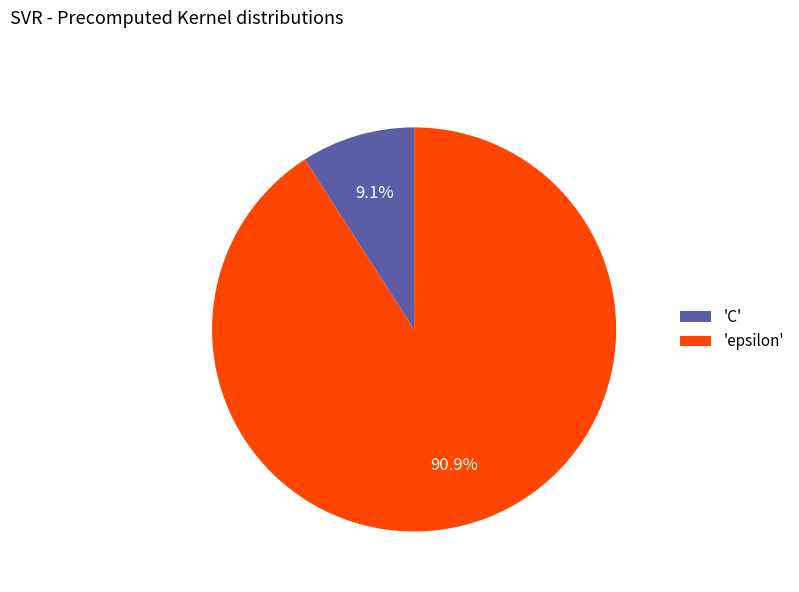

Is 'epsilon' the majority of the pie?

Yes